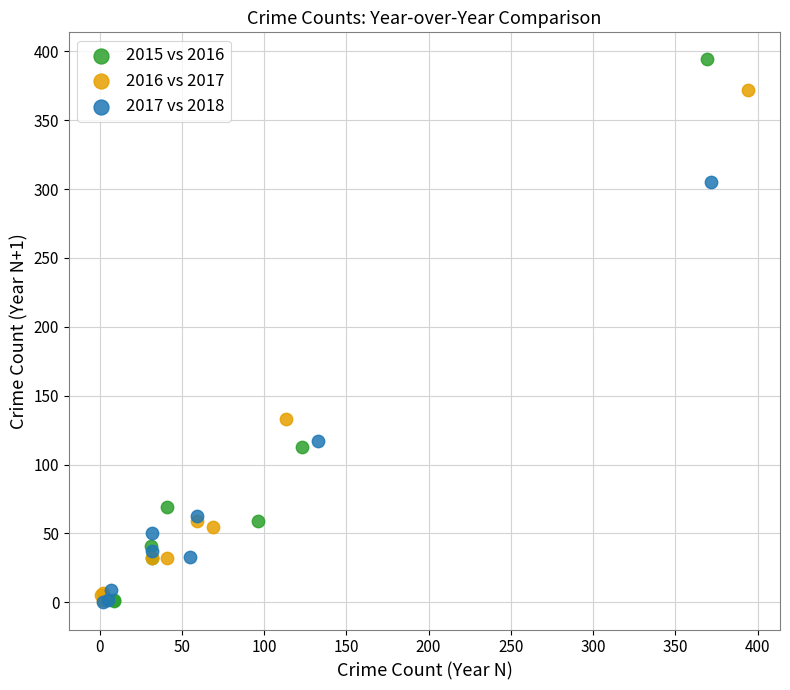

Which series has the widest spread of Y values?

2015 vs 2016